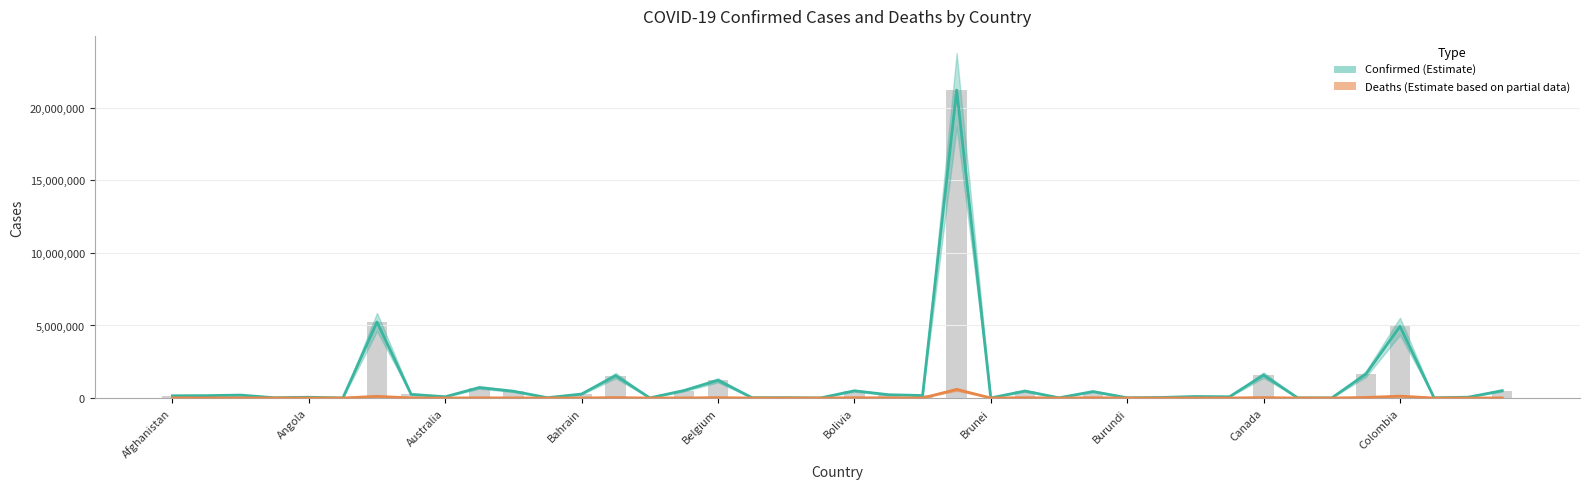

Which series has the largest total across all categories?

Confirmed